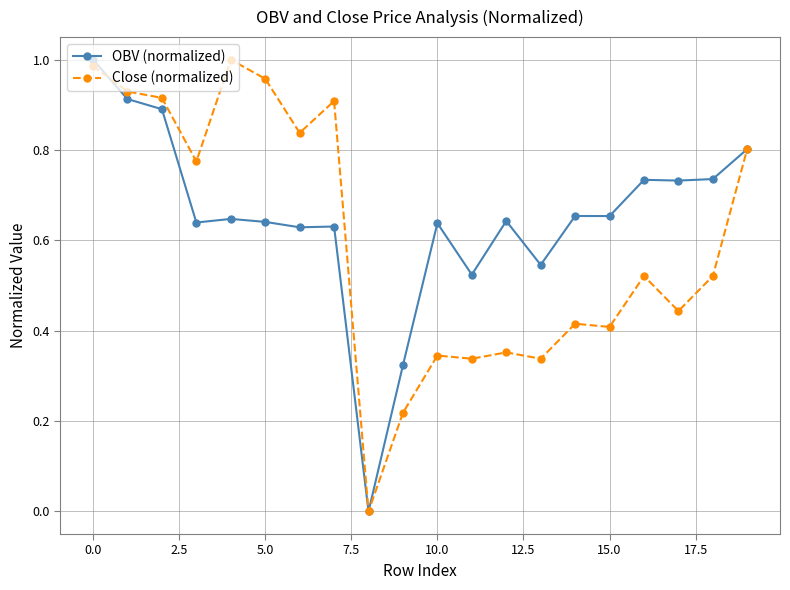

Rank the series by their average value, from lowest to highest.

Close (normalized), OBV (normalized)